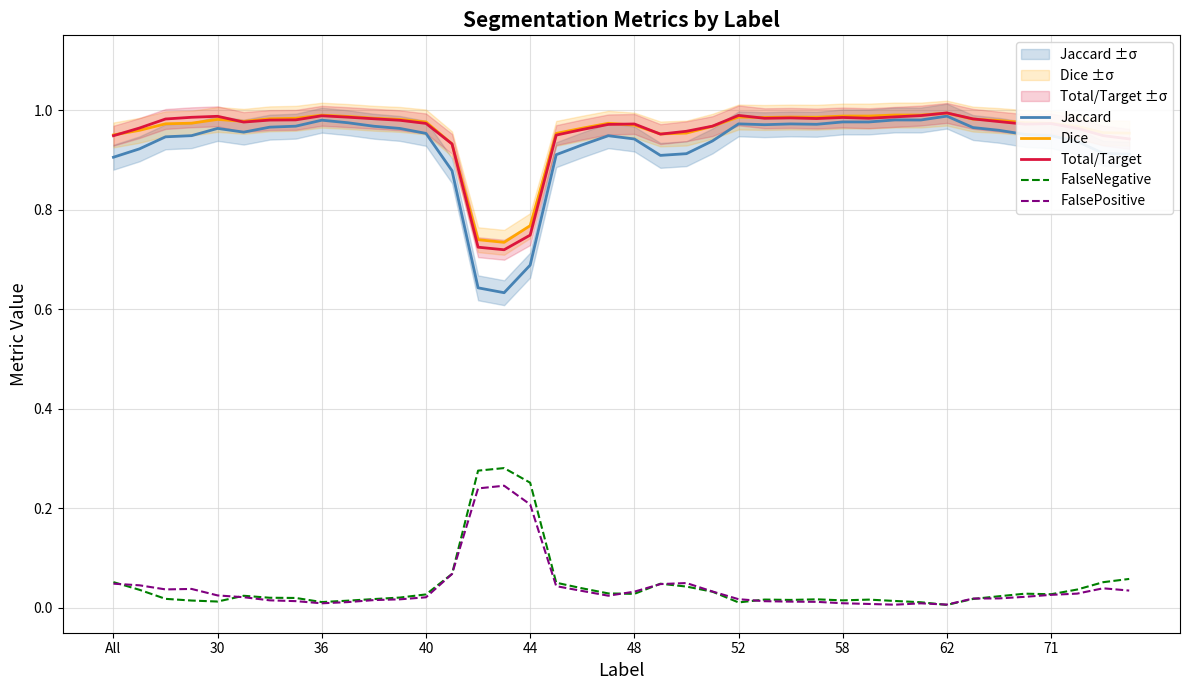

Which series has the largest total across all categories?

Dice